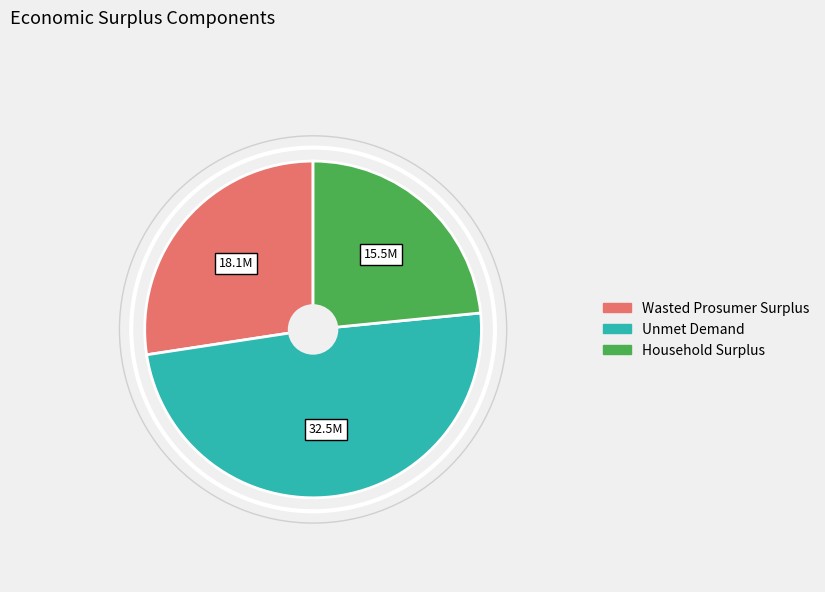

Which has a higher value, Unmet Demand or Household Surplus?

Unmet Demand